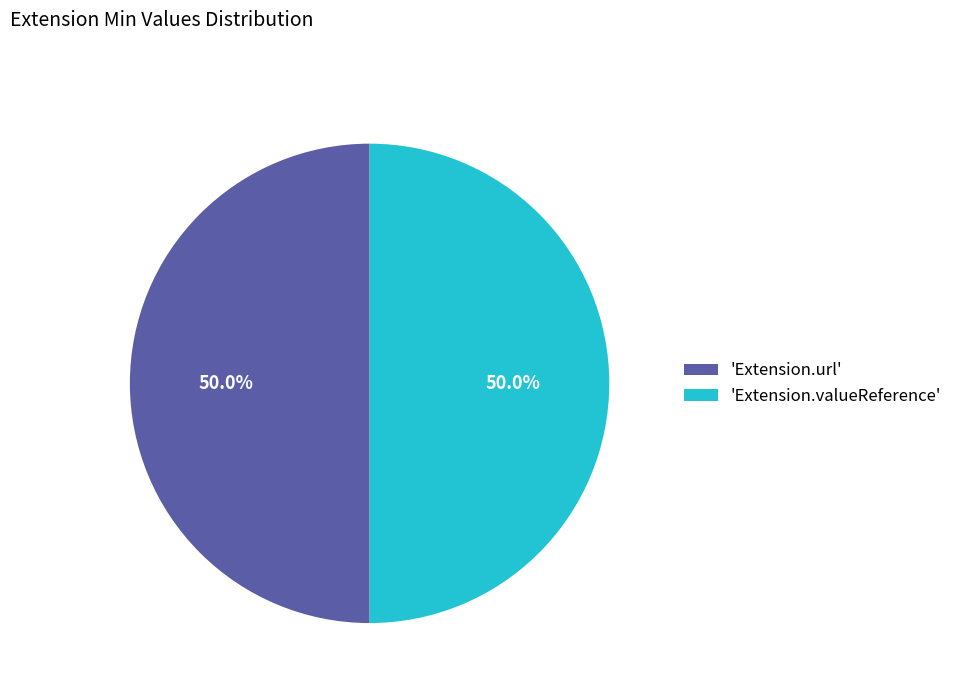

To the nearest percent, what is the average slice percentage?

50%